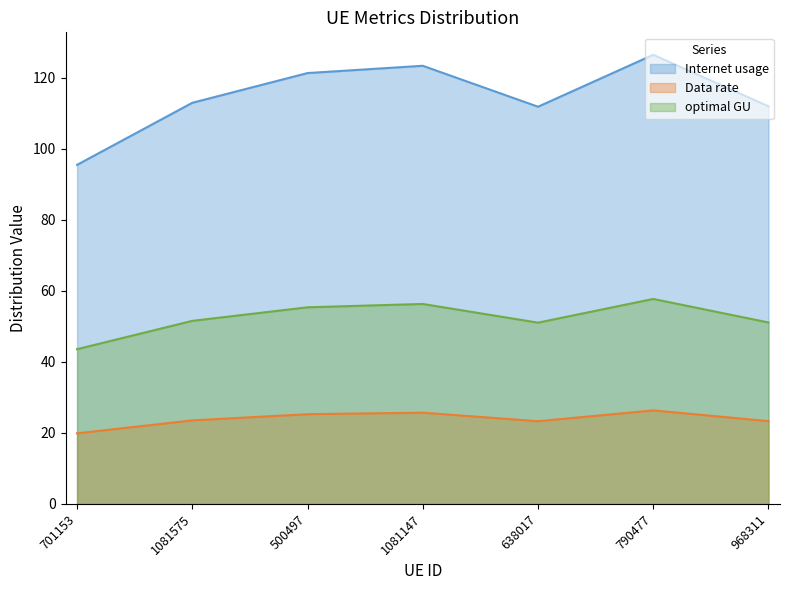

What is the difference between the highest and lowest values at 1081147?

97.6